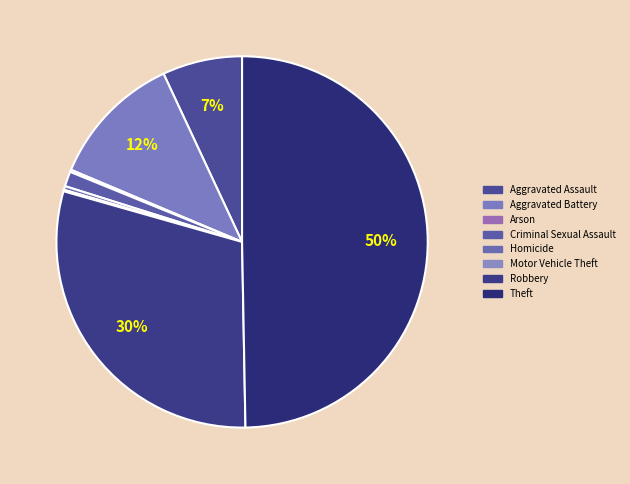

True or false: Motor Vehicle Theft accounts for 0% of the total.

True